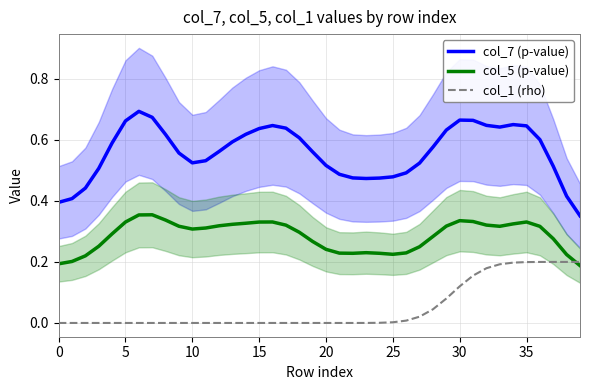

Count the col_7 (p-value) values in the range 0 to 1.

40